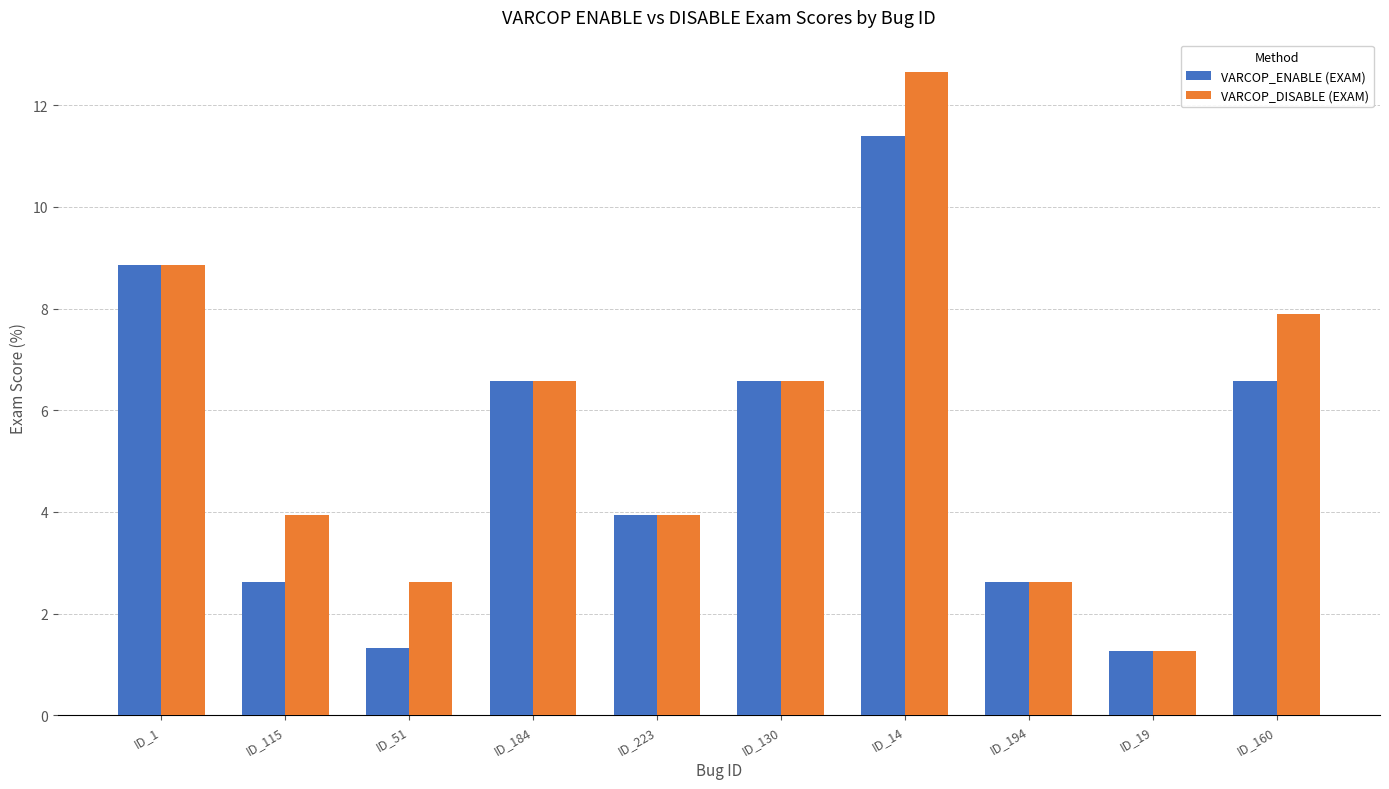

Count the number of categories in the chart.

10